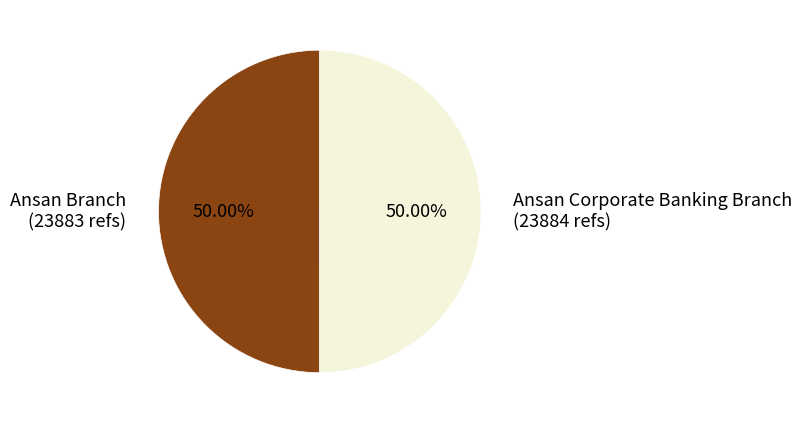

To the nearest percent, what is the combined percentage of Ansan Corporate Banking Branch and Ansan Branch?

100%